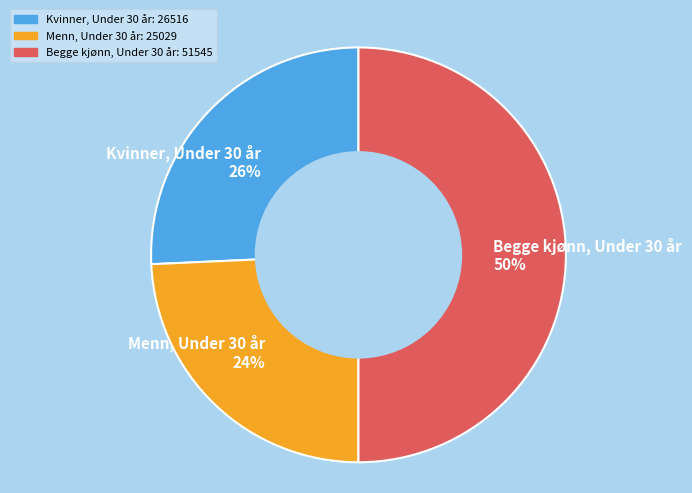

How many slices are in this pie chart?

3